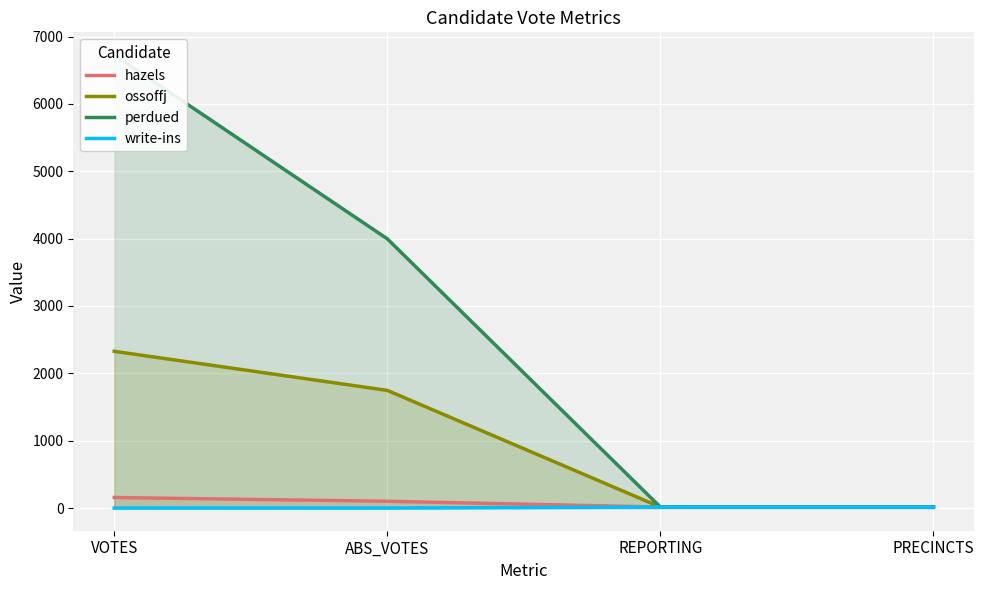

Reading left to right, transcribe all the data shown in this chart.

hazels: VOTES=157	ABS_VOTES=101	REPORTING=15	PRECINCTS=15
ossoffj: VOTES=2327	ABS_VOTES=1747	REPORTING=15	PRECINCTS=15
perdued: VOTES=6726	ABS_VOTES=3997	REPORTING=15	PRECINCTS=15
write-ins: VOTES=0	ABS_VOTES=0	REPORTING=15	PRECINCTS=15